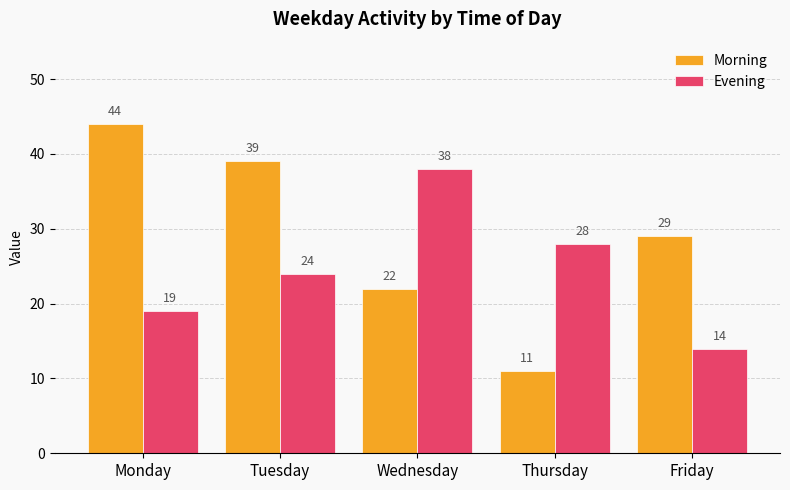

True or false: Morning has a value of 70 at Monday.

False